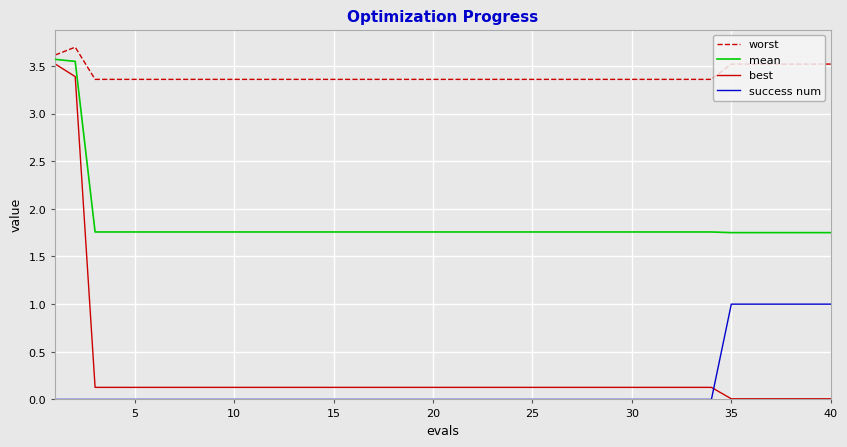

What is the greatest value displayed?

3.7